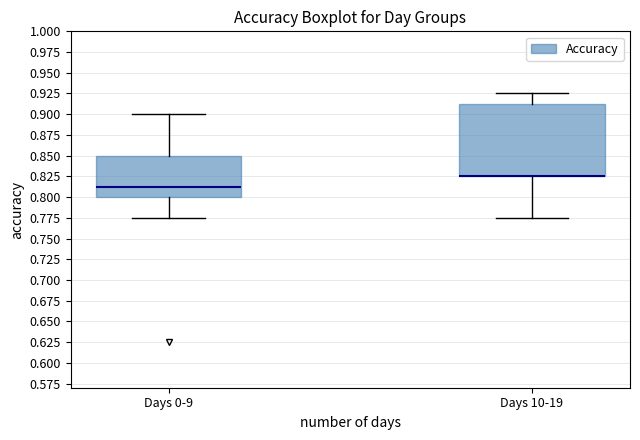

Reading left to right, transcribe this box plot: for each box, give where its median line is, the range the box spans, and where its two whiskers end, as read against the y-axis. The values are not printed on the chart, so give them approximately, as read against the axis.

Days 0-9: median 0.815, box 0.800 to 0.850, whiskers 0.775 to 0.900
Days 10-19: median 0.825 (drawn on the box's lower edge), box 0.825 to 0.915, whiskers 0.775 to 0.925